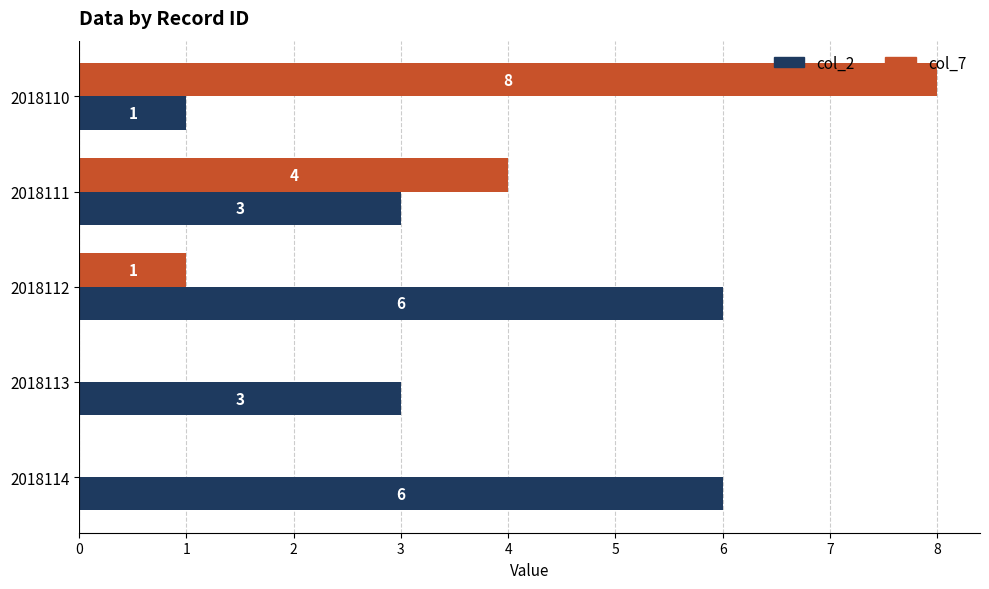

At which category is the sum across all series the highest?

2018110